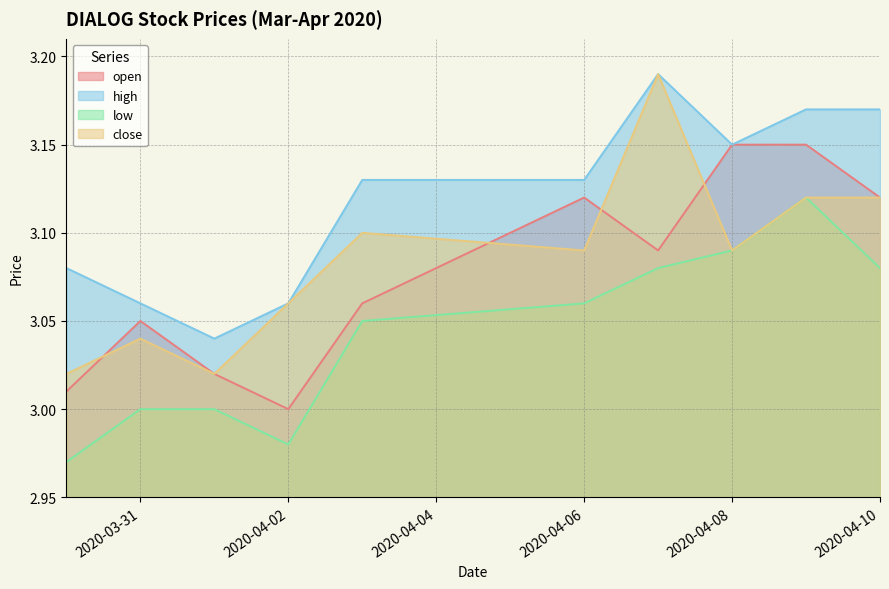

Is the value of open at 2020-03-30 greater than the value of high at 2020-03-30?

No